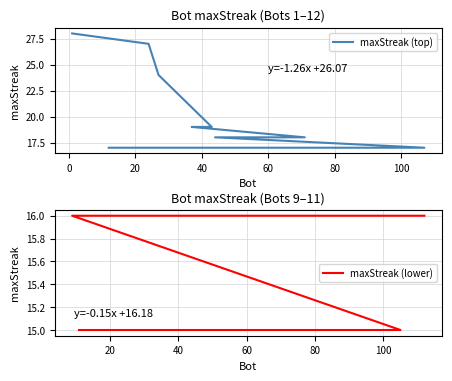

What is the average value of the maxStreak (top) series?

20